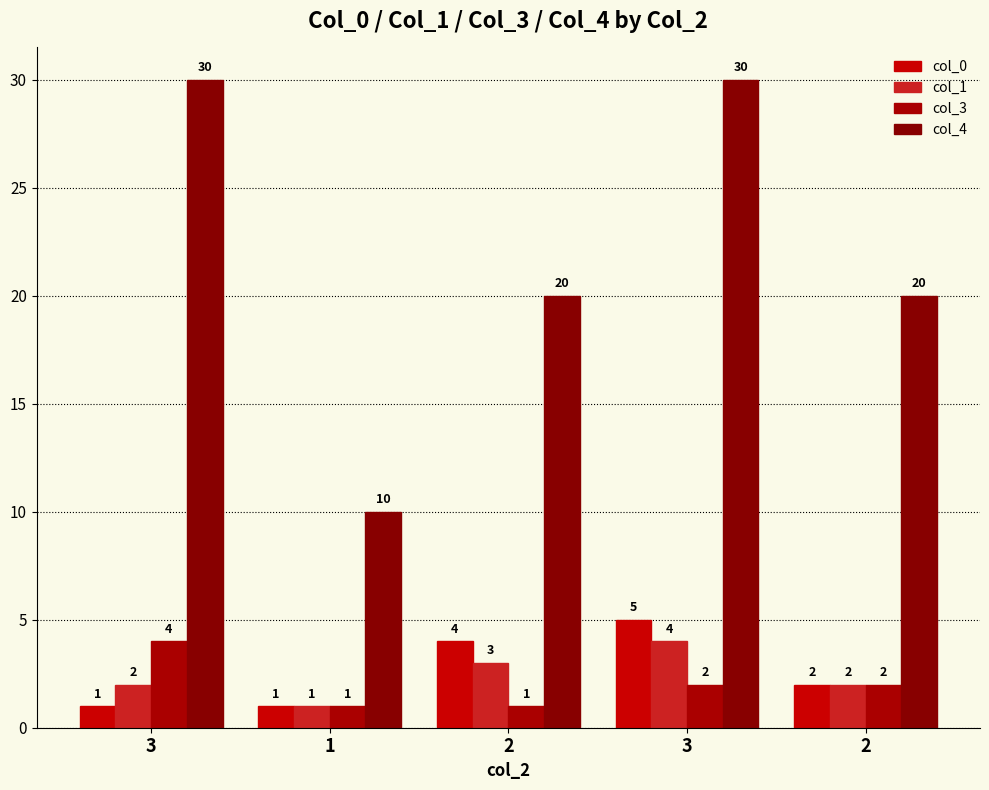

Reading left to right, what are all the values shown in this chart?

col_0: 3=1	1=1	2=4	3=5	2=2
col_1: 3=2	1=1	2=3	3=4	2=2
col_3: 3=4	1=1	2=1	3=2	2=2
col_4: 3=30	1=10	2=20	3=30	2=20